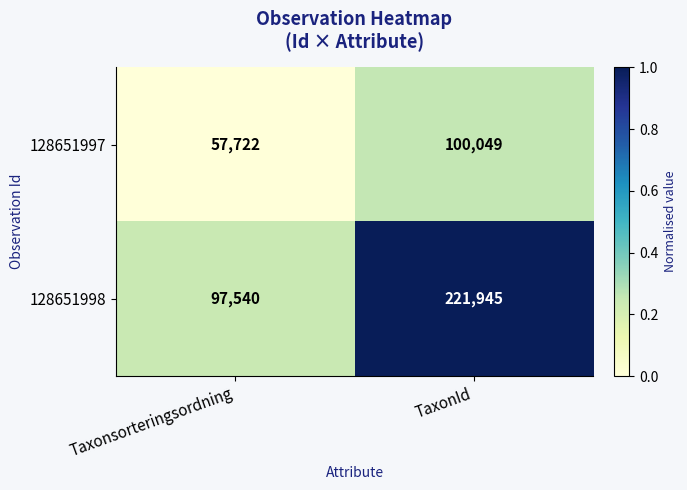

What is the sum of the 128651997 values at Taxonsorteringsordning and TaxonId?

157771